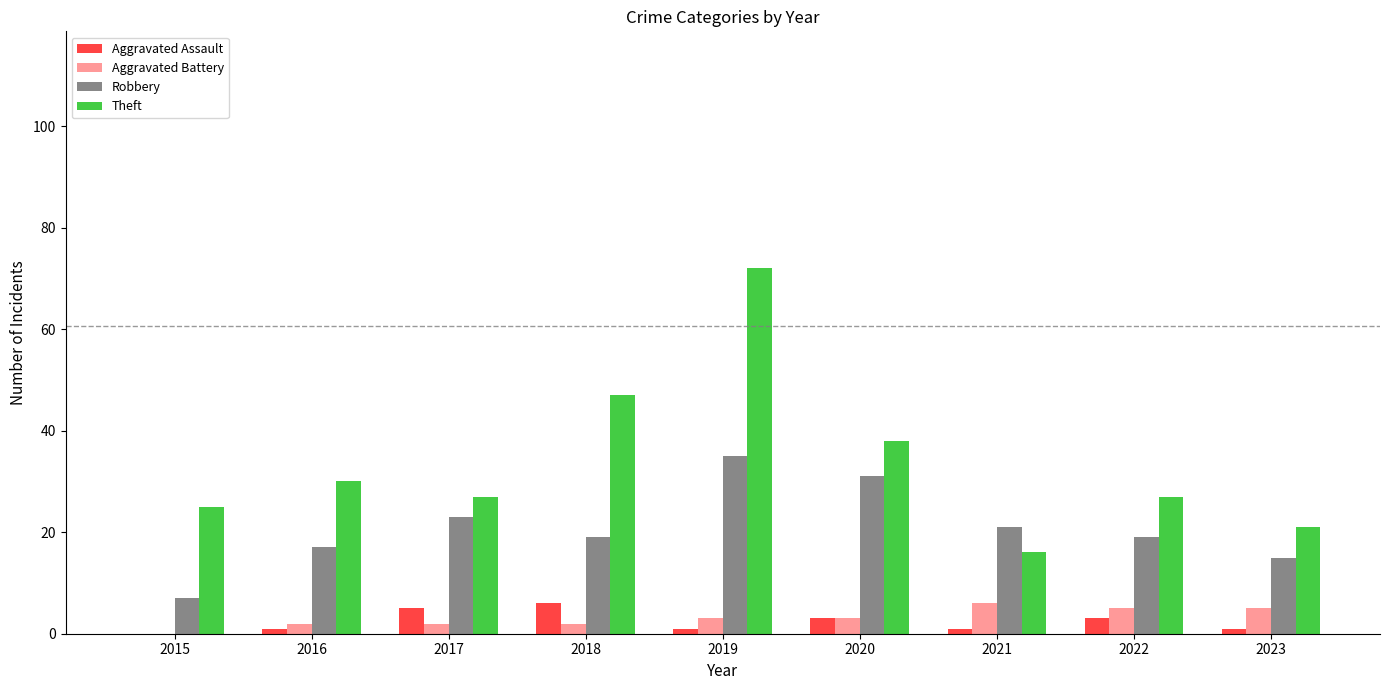

What is the sum of all Aggravated Assault values?

21